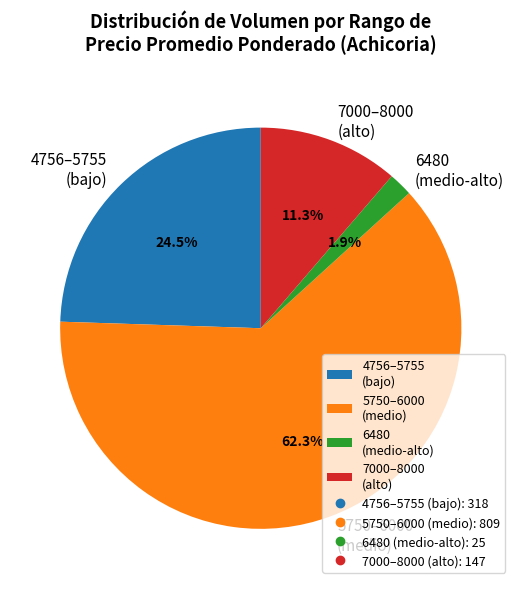

What is the smallest slice in the pie chart?

6480 (medio-alto)